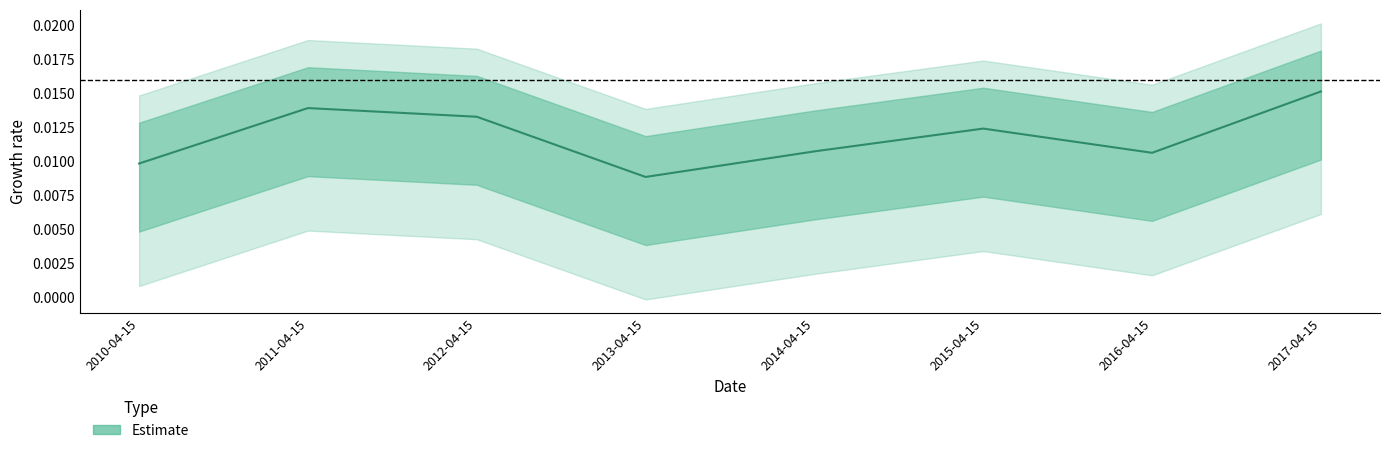

The value at 2011-04-15 is 0.0. True or false?

False